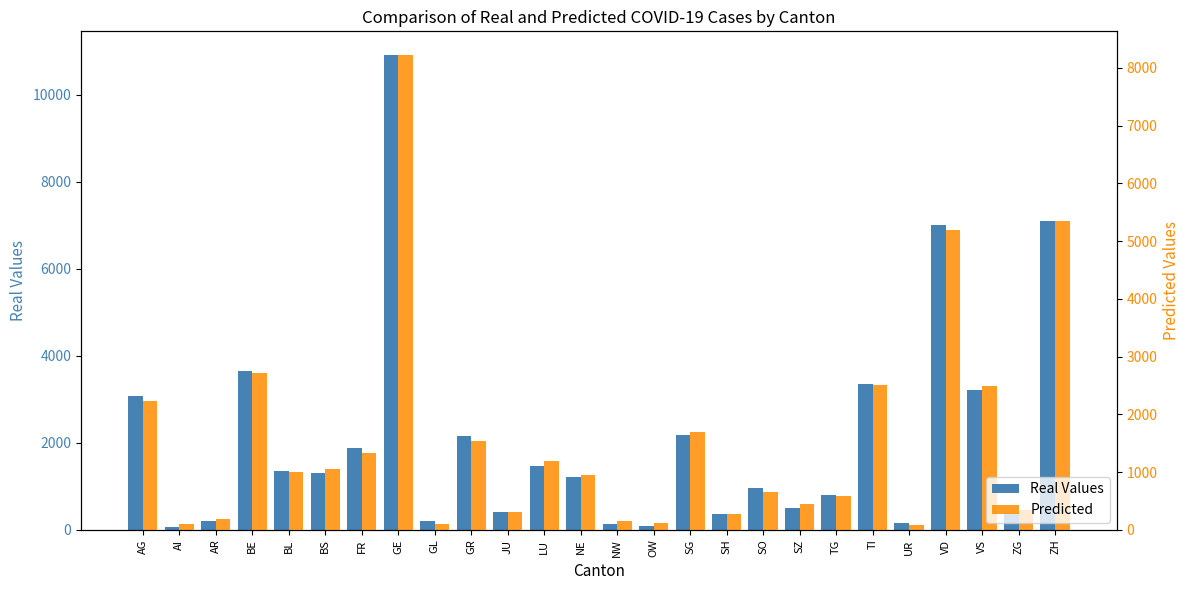

At how many categories does at least one series exceed 7319?

1